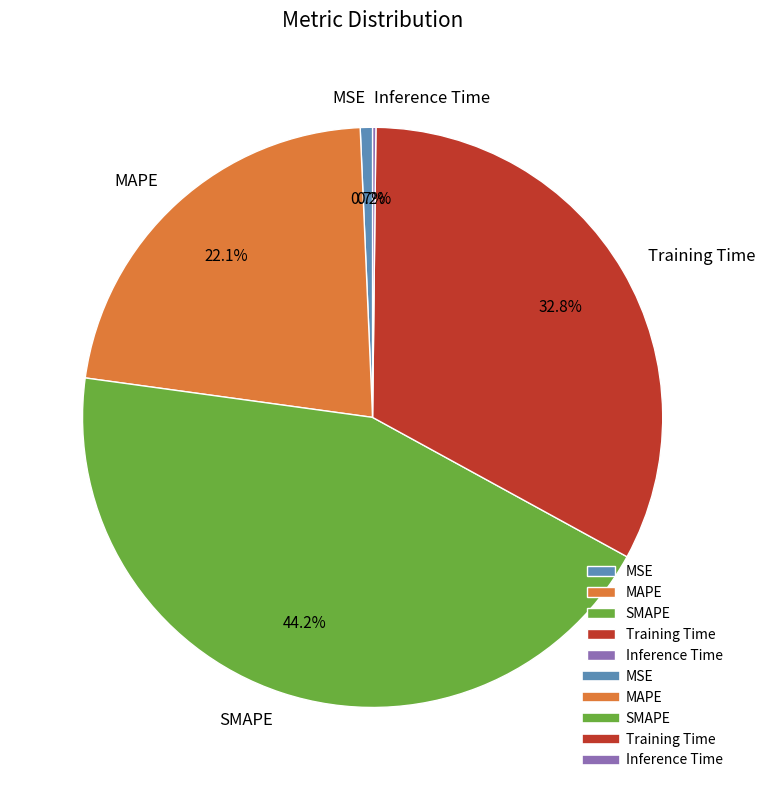

The SMAPE slice represents 33% of the pie. True or false?

False